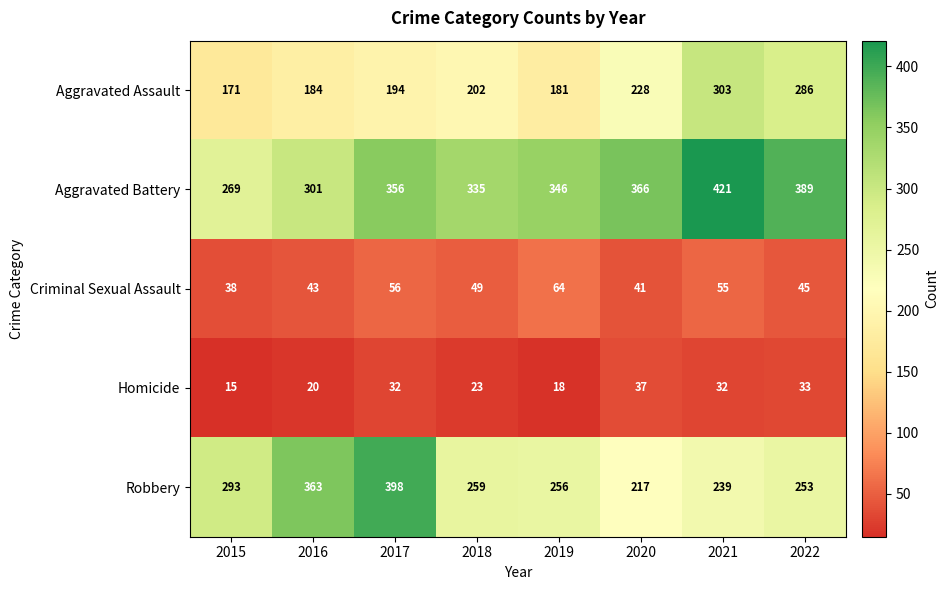

Which series has the largest total across all categories?

Aggravated Battery